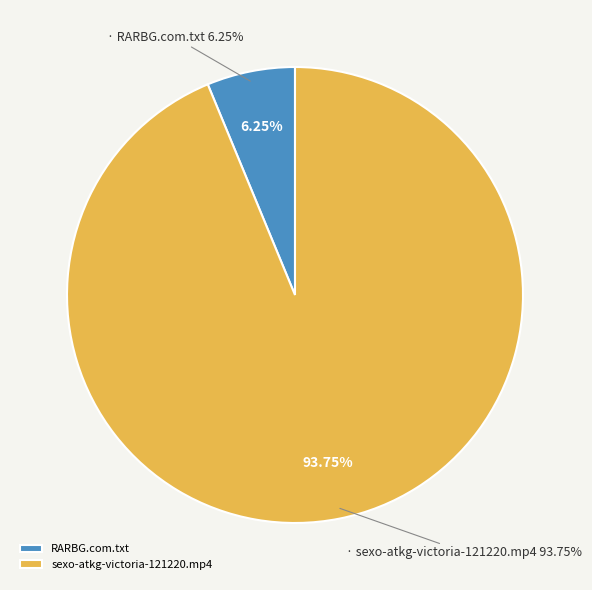

How many slices are in this pie chart?

2